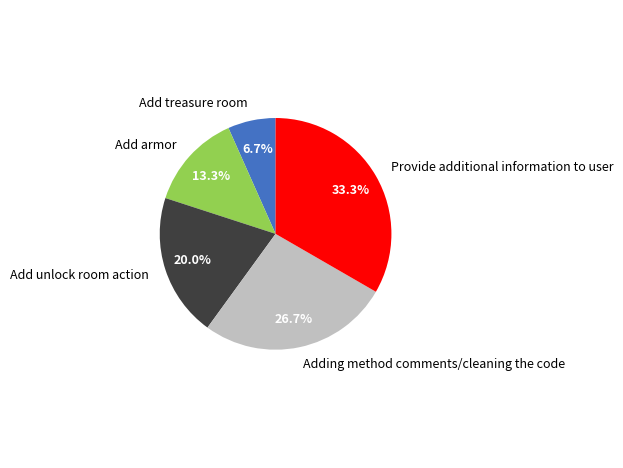

How much of the chart is everything except Adding method comments/cleaning the code?

73.3%